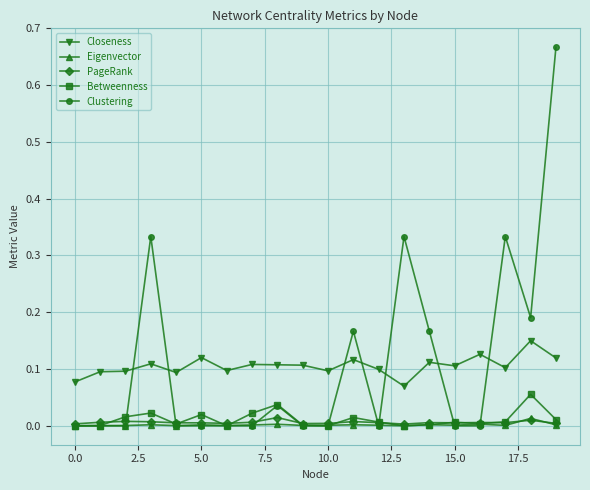

Which series has the largest range (max minus min)?

Clustering